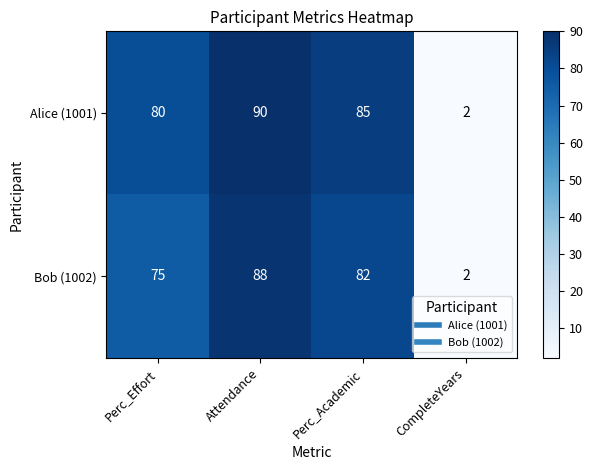

At which label is Bob (1002) closest to 45?

Perc_Effort